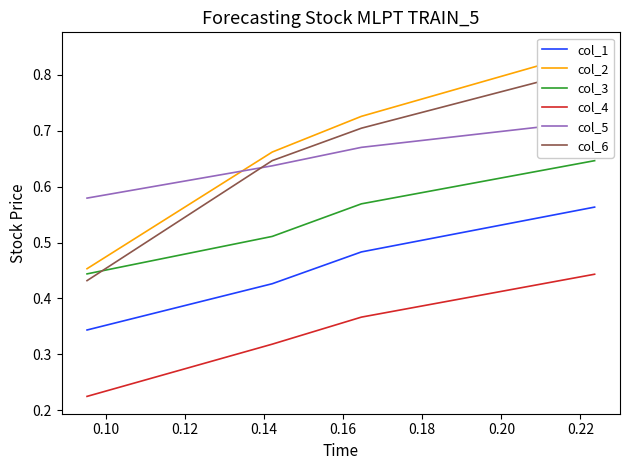

How many series are shown in this chart?

6